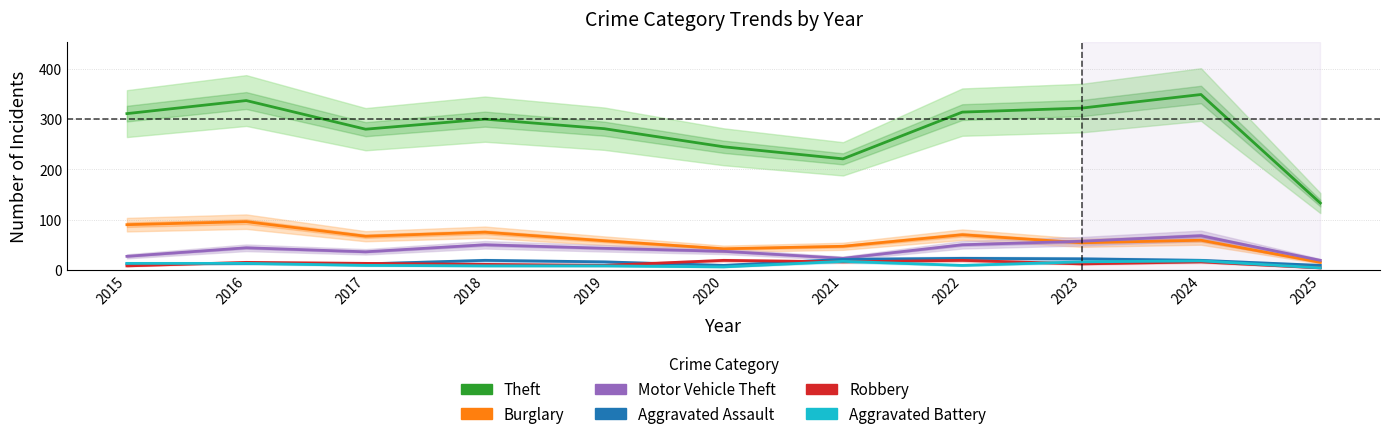

What are all the series names shown in the legend?

Theft, Burglary, Motor Vehicle Theft, Aggravated Assault, Robbery, Aggravated Battery